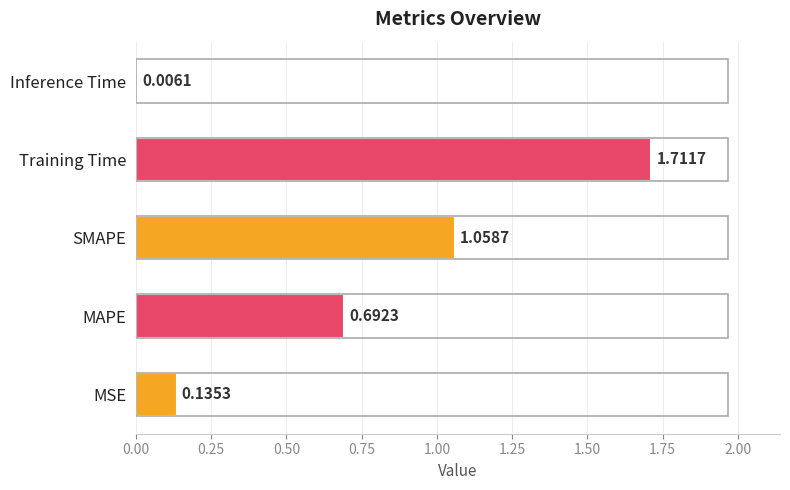

What is the sum of the values at SMAPE and MSE?

1.2